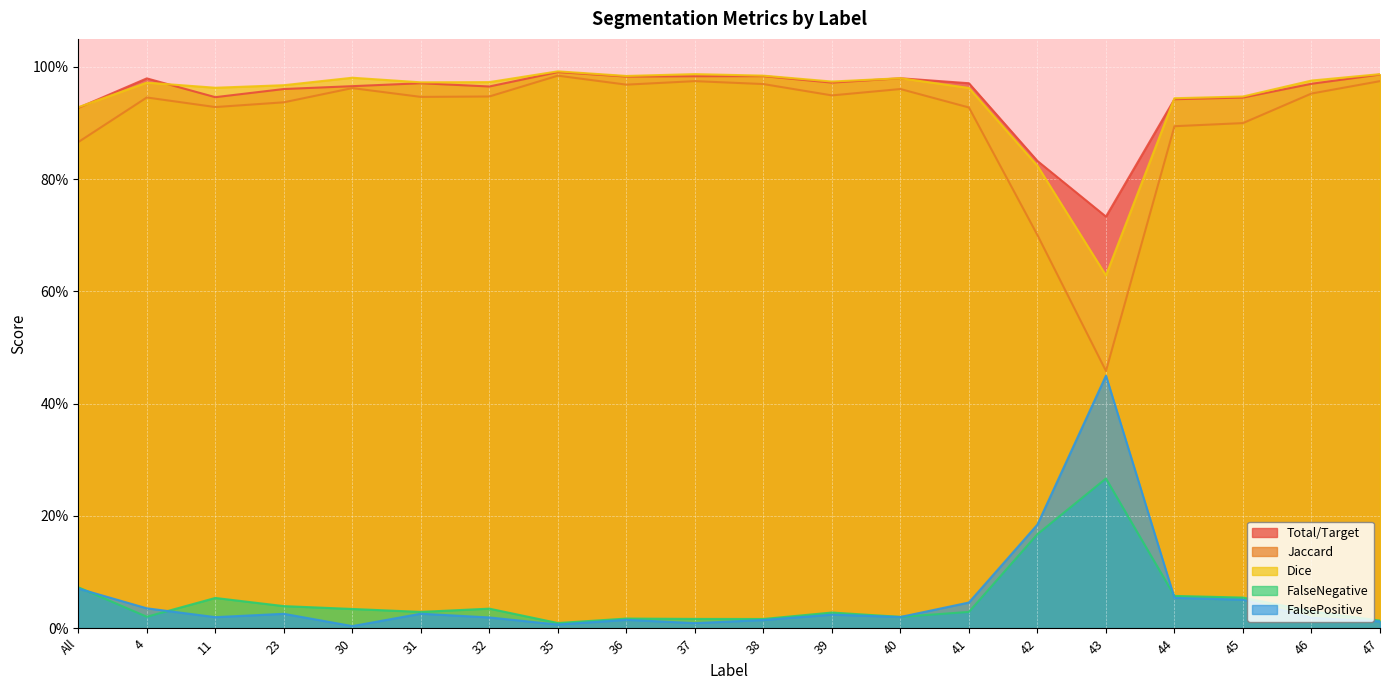

True or false: Dice has a value of 0.9 at 44.

True